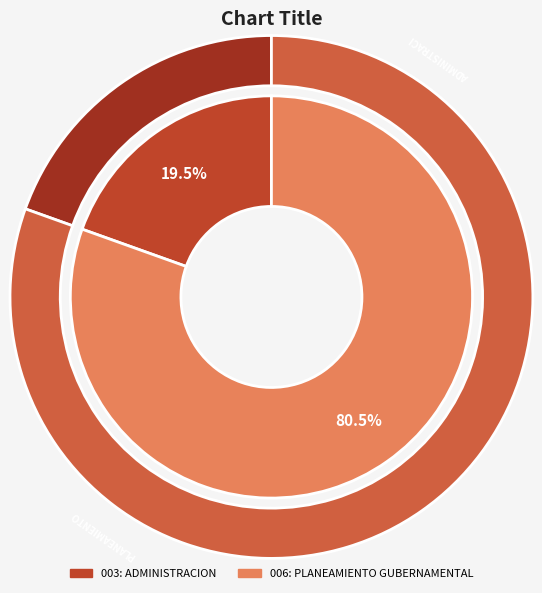

What is the largest slice in the pie chart?

006: PLANEAMIENTO GUBERNAMENTAL